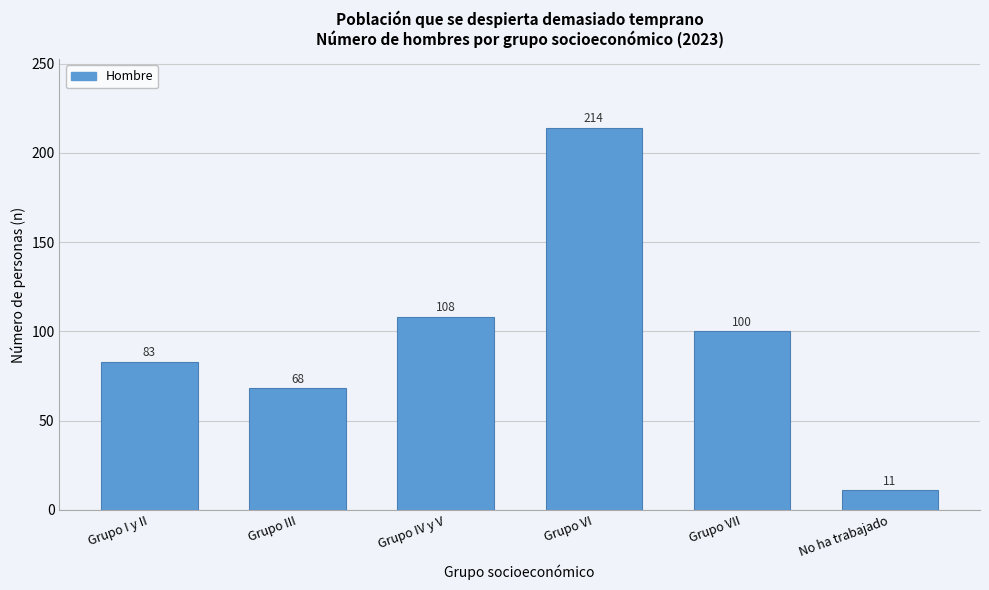

Reading left to right, transcribe all the data shown in this chart.

Grupo I y II=83	Grupo III=68	Grupo IV y V=108	Grupo VI=214	Grupo VII=100	No ha trabajado=11